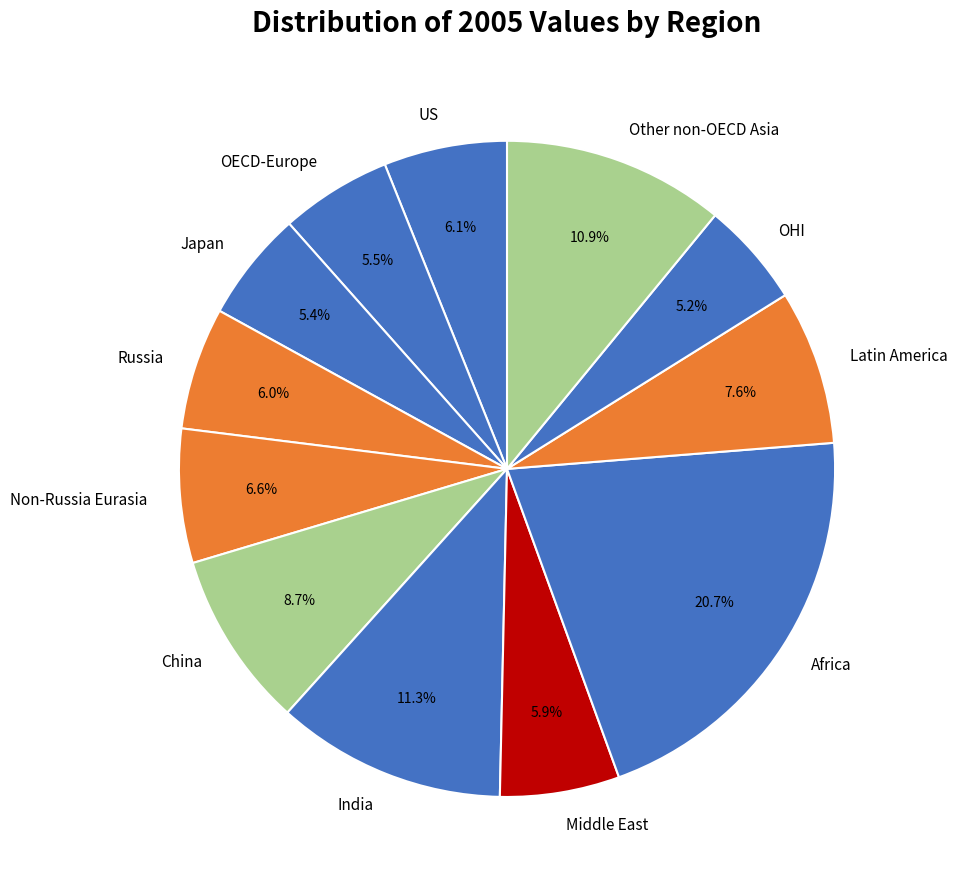

How many slices are in this pie chart?

12